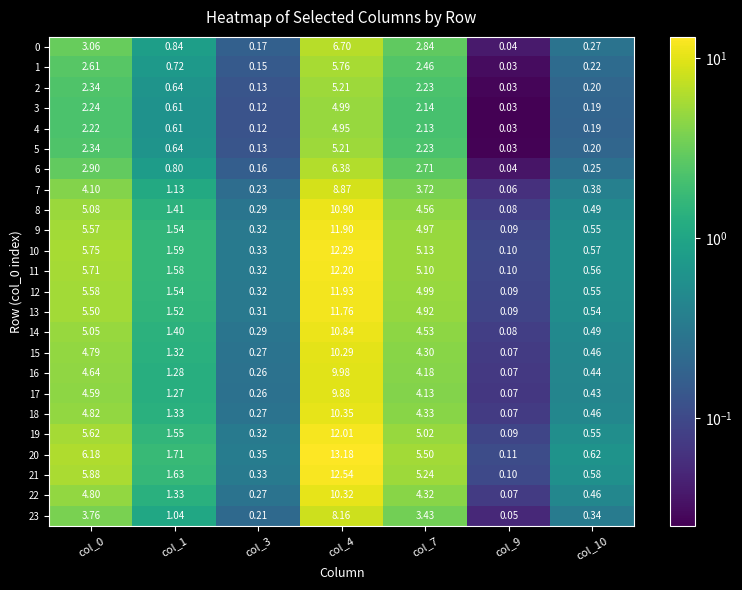

At how many categories does at least one series exceed 11?

1